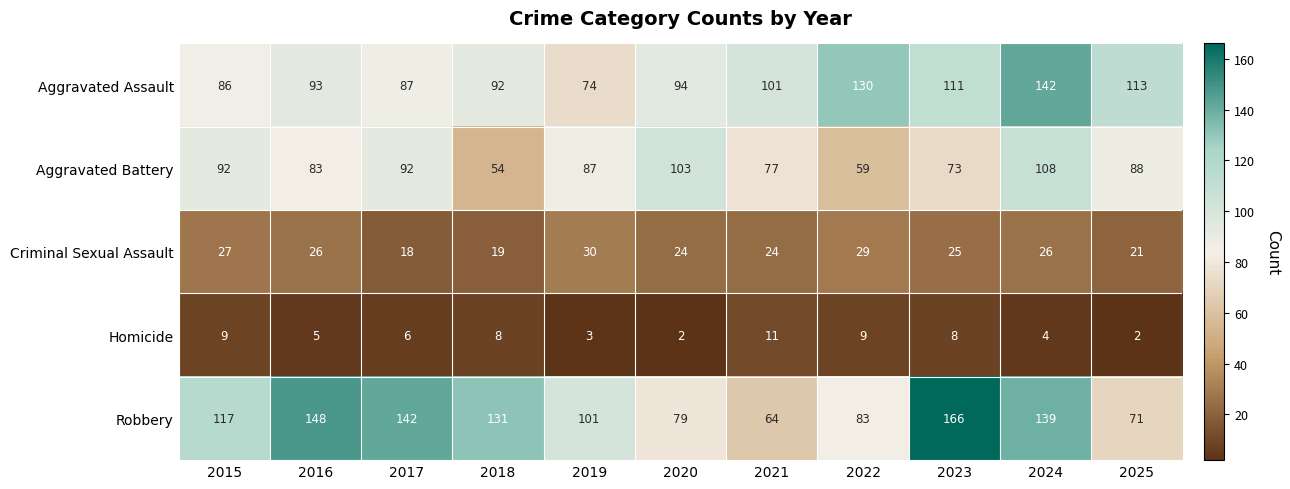

Count the Homicide values in the range 3 to 9.

8